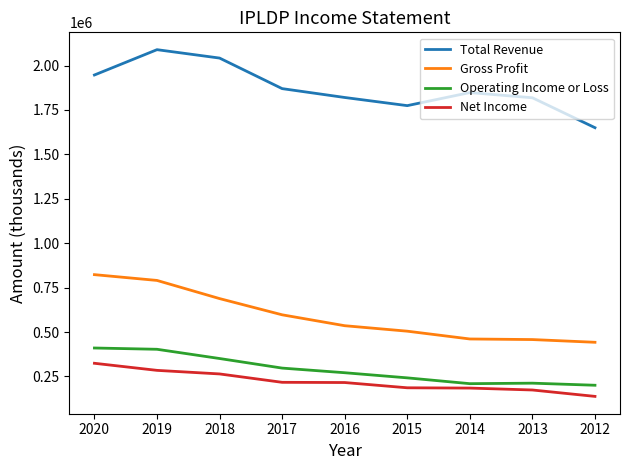

Count the number of categories in the chart.

9